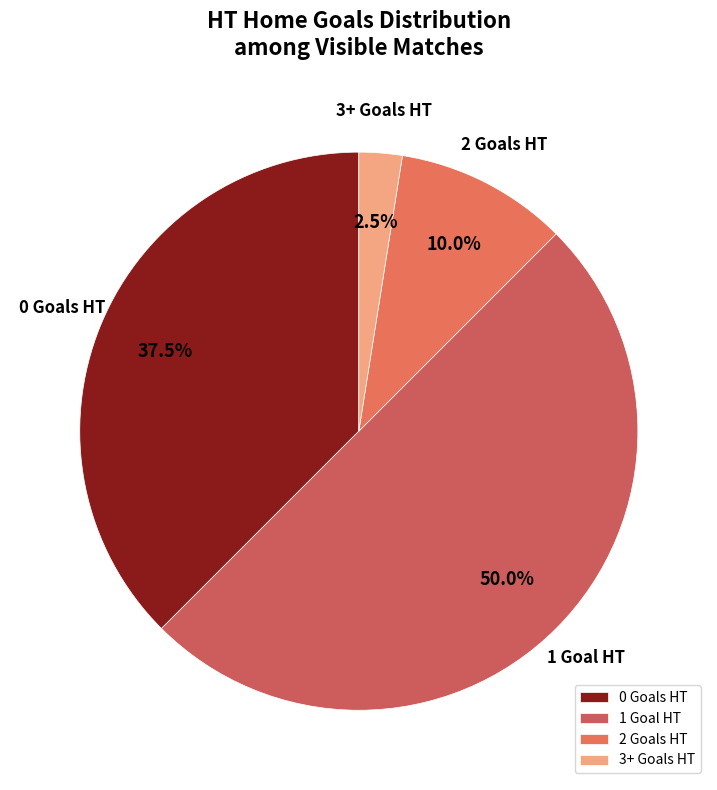

Combined, what portion of the pie is 2 Goals HT and 1 Goal HT?

60.0%